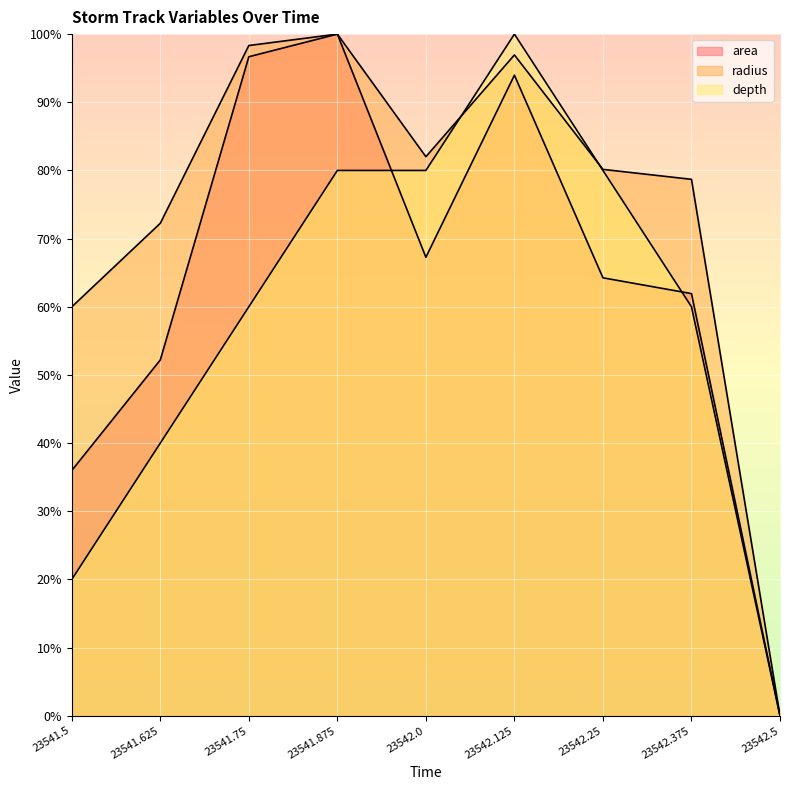

Which series has the largest range (max minus min)?

area